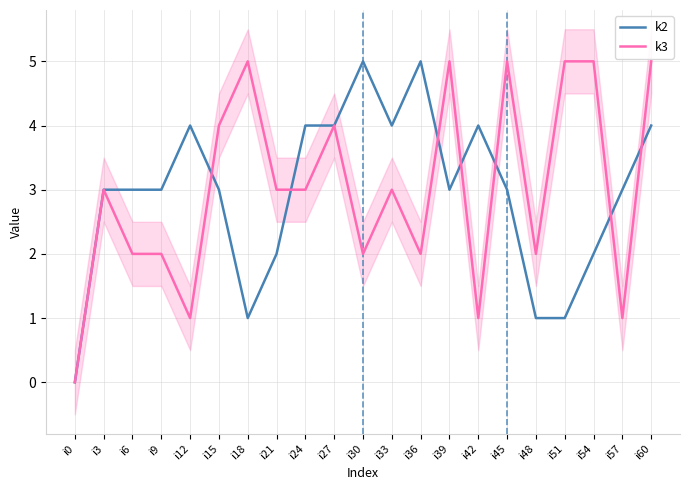

How many values in the k3 series exceed 3?

8